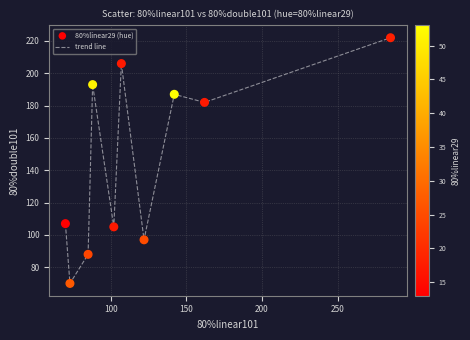

What is the maximum value shown in the chart?

222